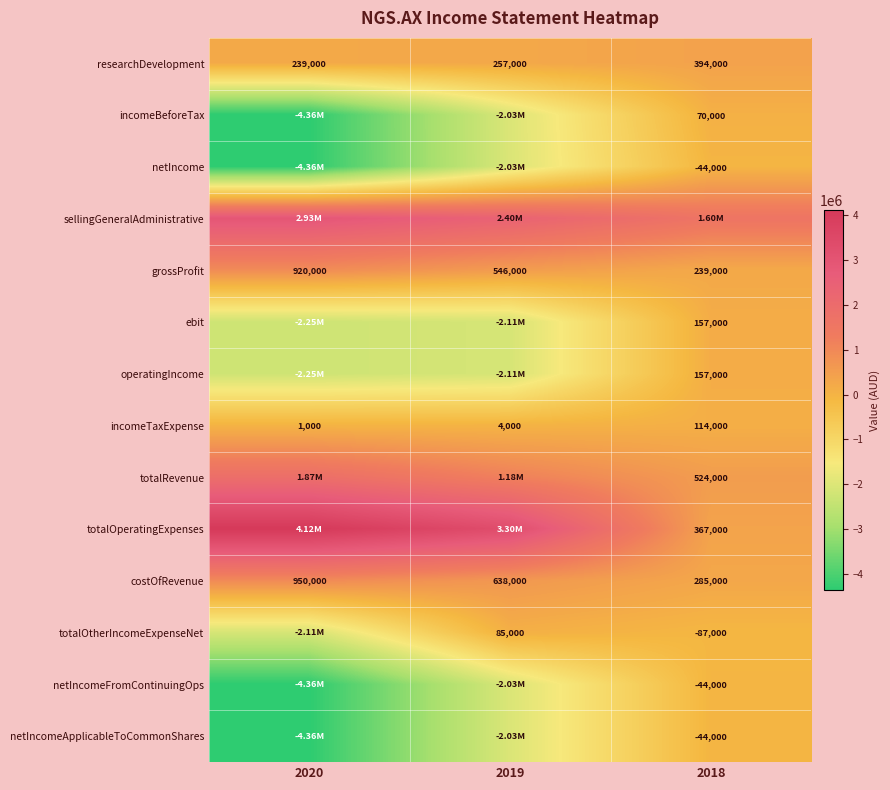

The value of costOfRevenue at 2020 is 385274. True or false?

False